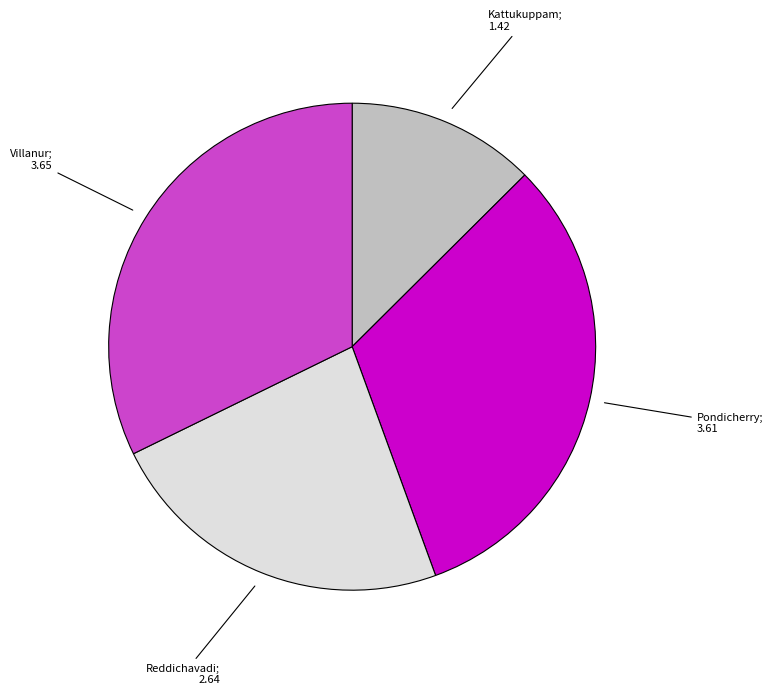

Does any single category account for the majority?

No